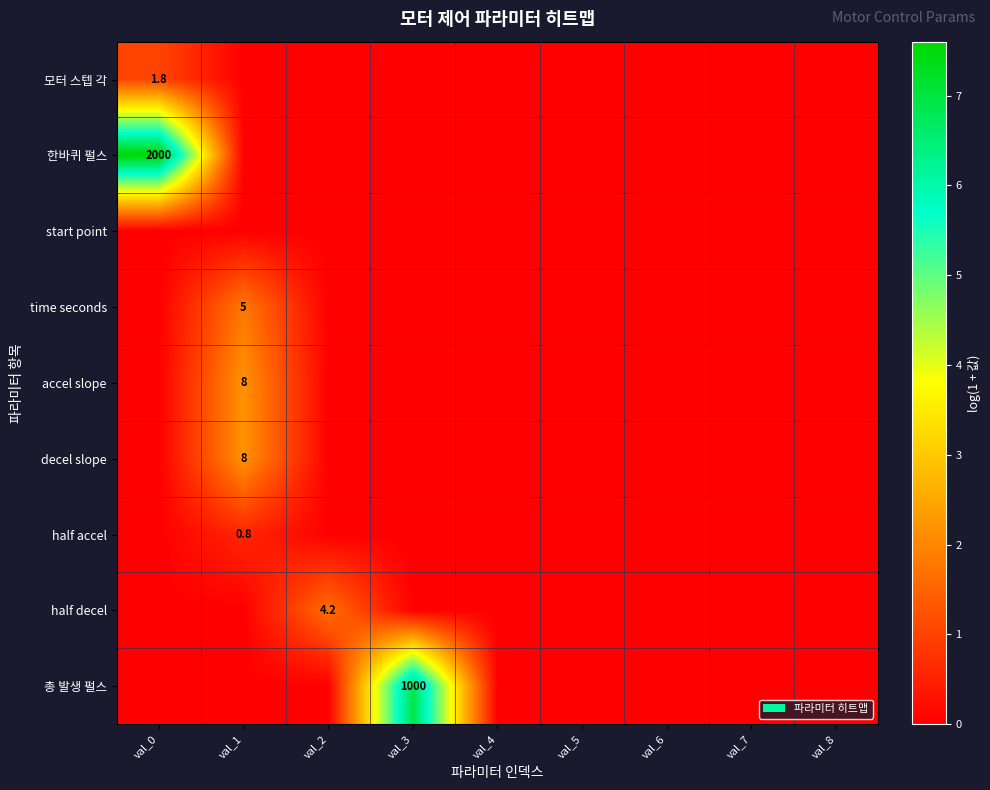

Which series has the widest spread of values?

한바퀴 펄스